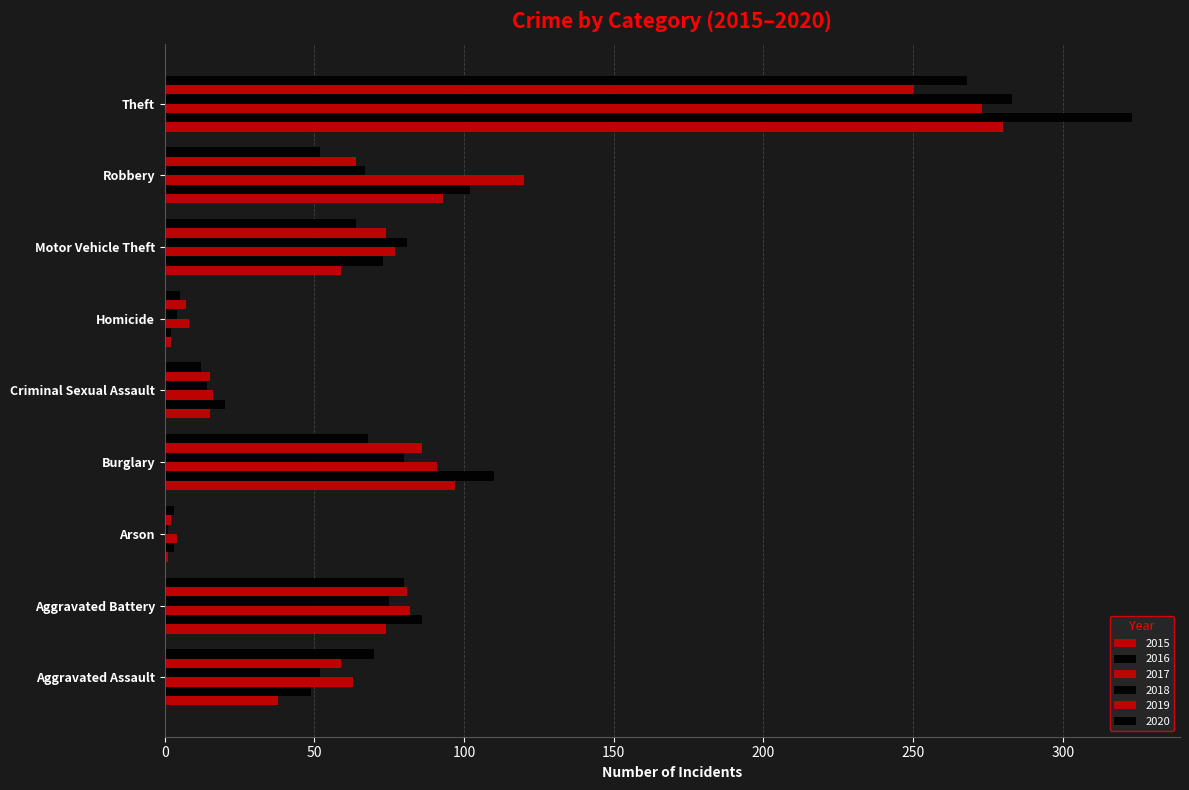

Which category has the highest value in the 2020 series?

Theft